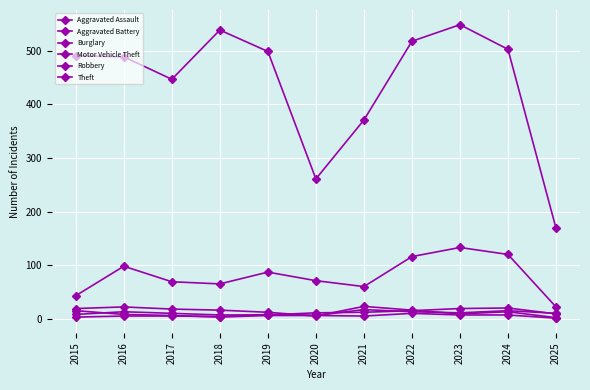

How many lines are shown in the chart?

6